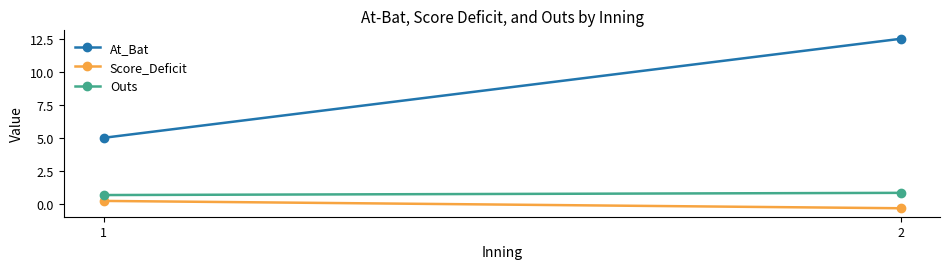

The value of Outs at 1 is 0.7. True or false?

True